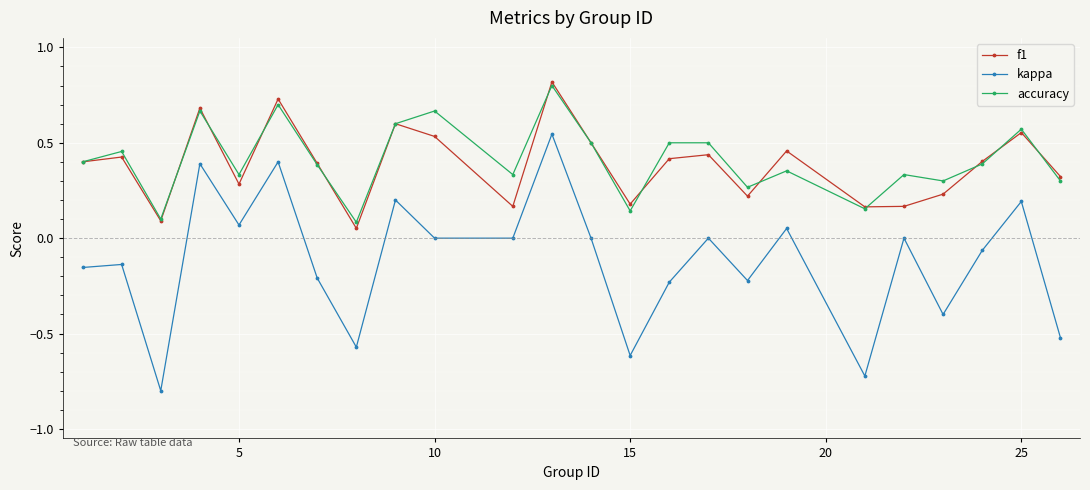

Which series has the largest range (max minus min)?

kappa